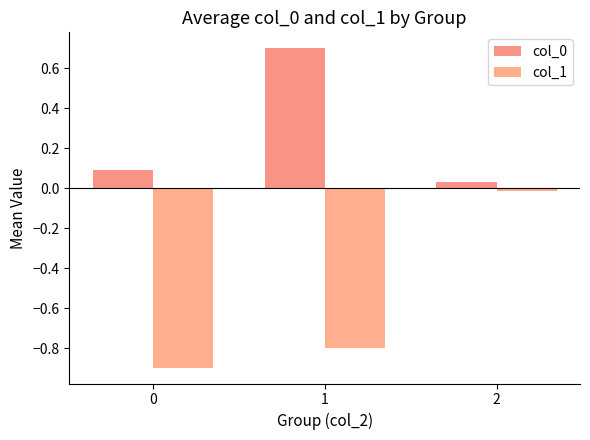

How many series are shown in this chart?

2